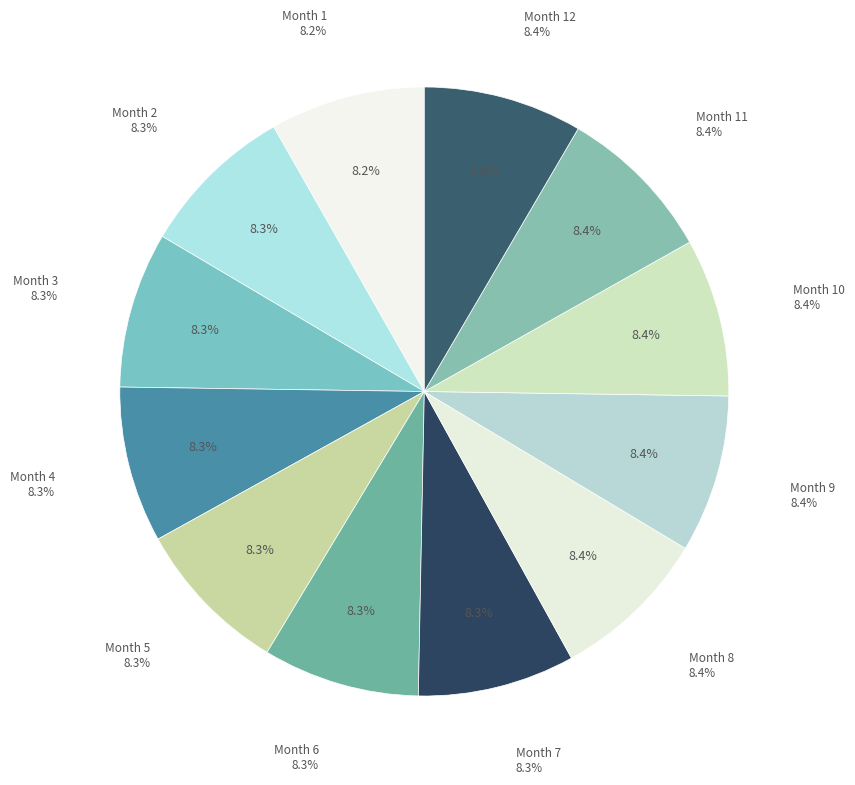

True or false: Month 4 accounts for 8% of the total.

True